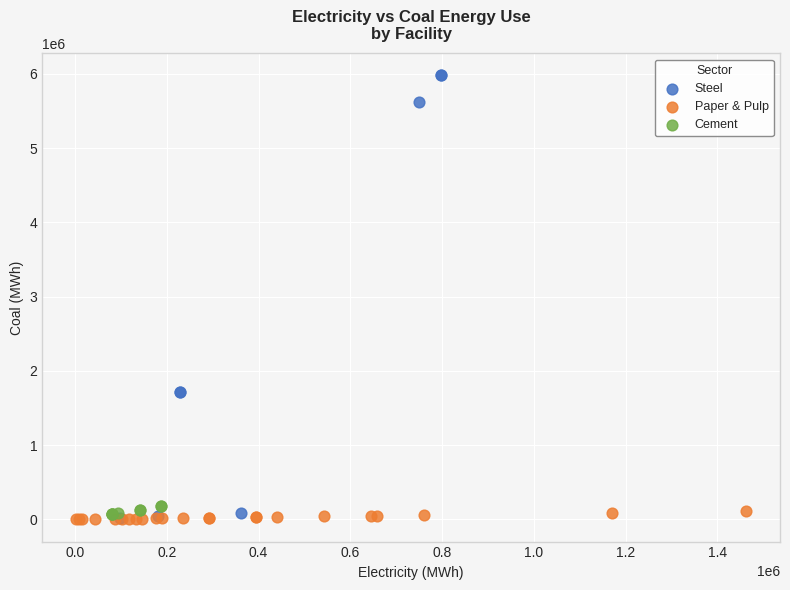

Which series has the widest spread of Y values?

Steel